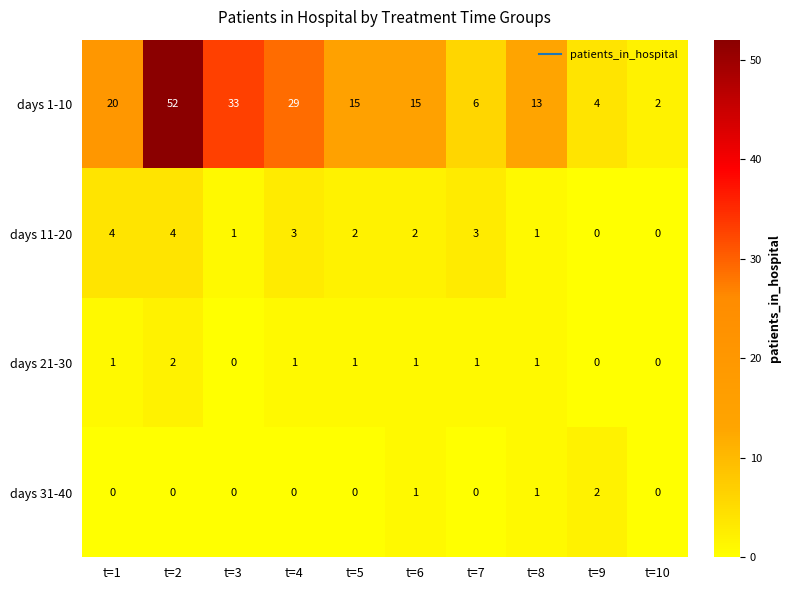

Which series changed the most between t=7 and t=9?

days 11-20